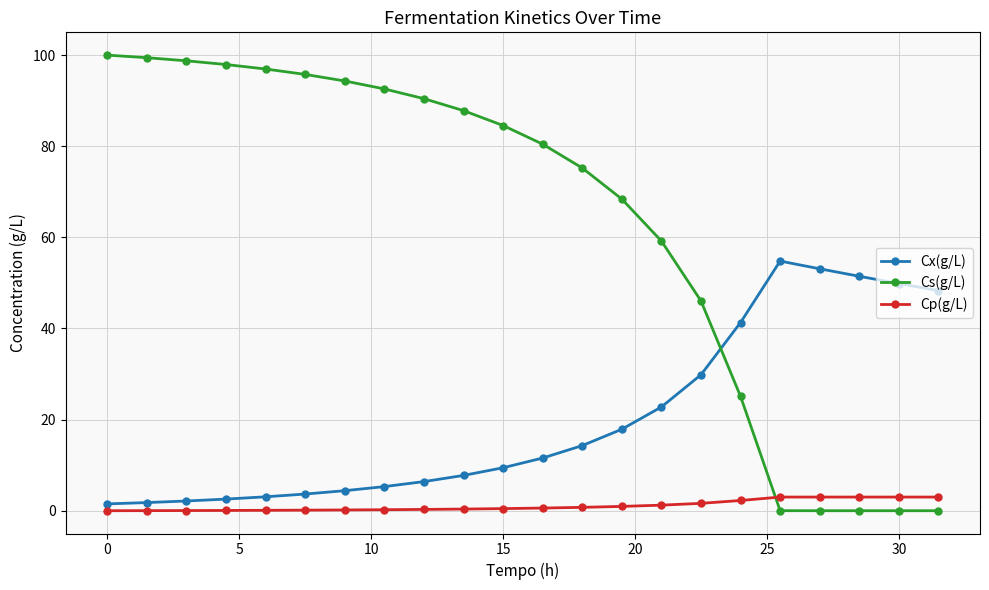

True or false: Cx(g/L) has more than 0 interior local peaks.

True